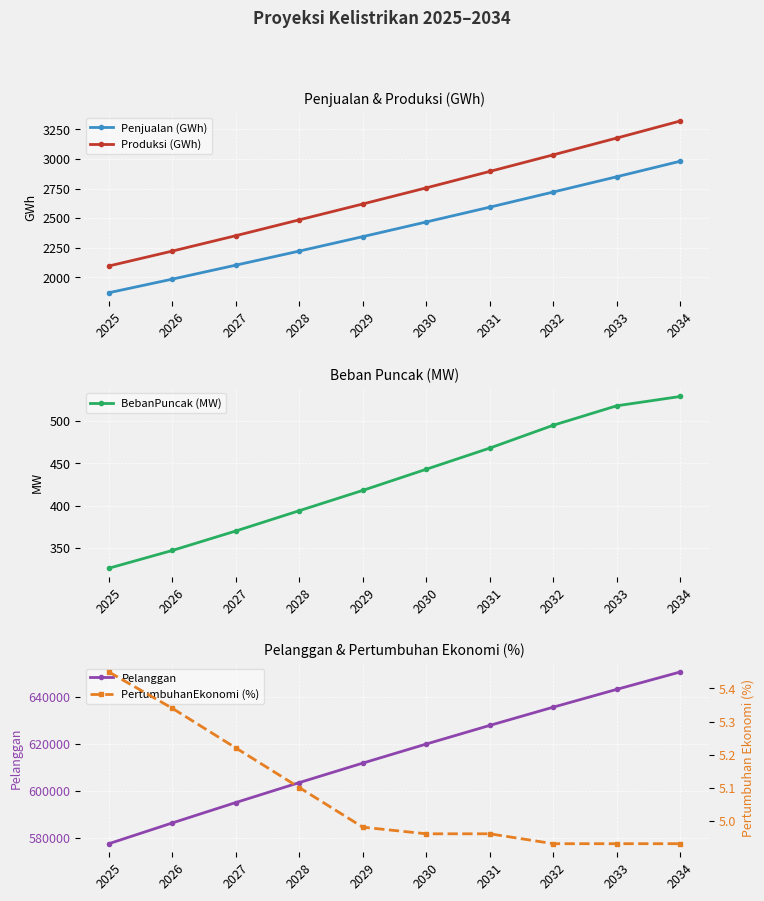

Which category has the highest value across all series?

2034